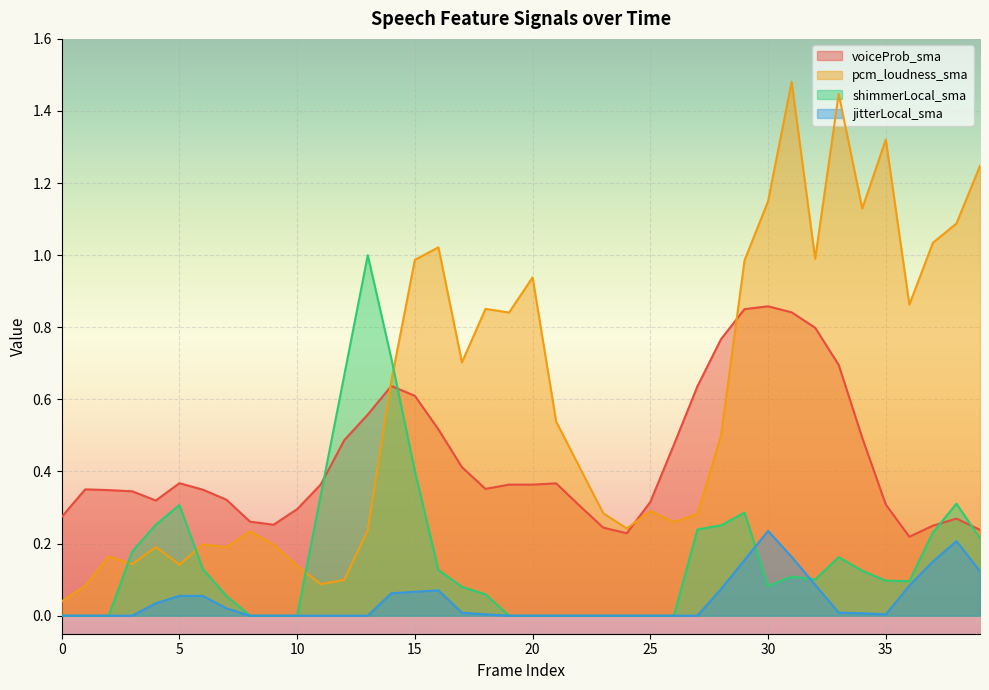

Where is the first local maximum for voiceProb_sma?

1